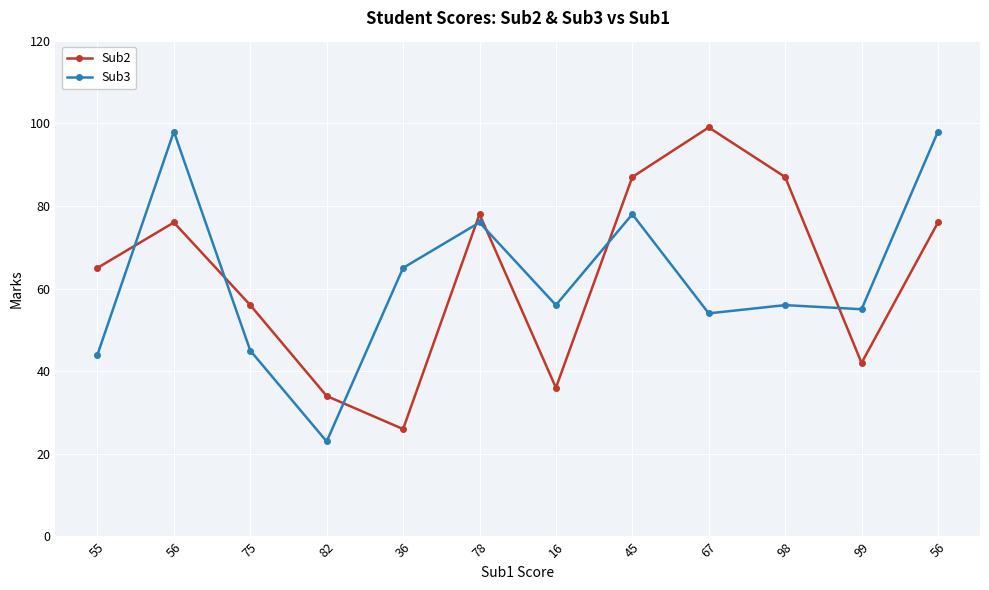

What is the difference between the second highest and minimum values in the Sub2 series?

61